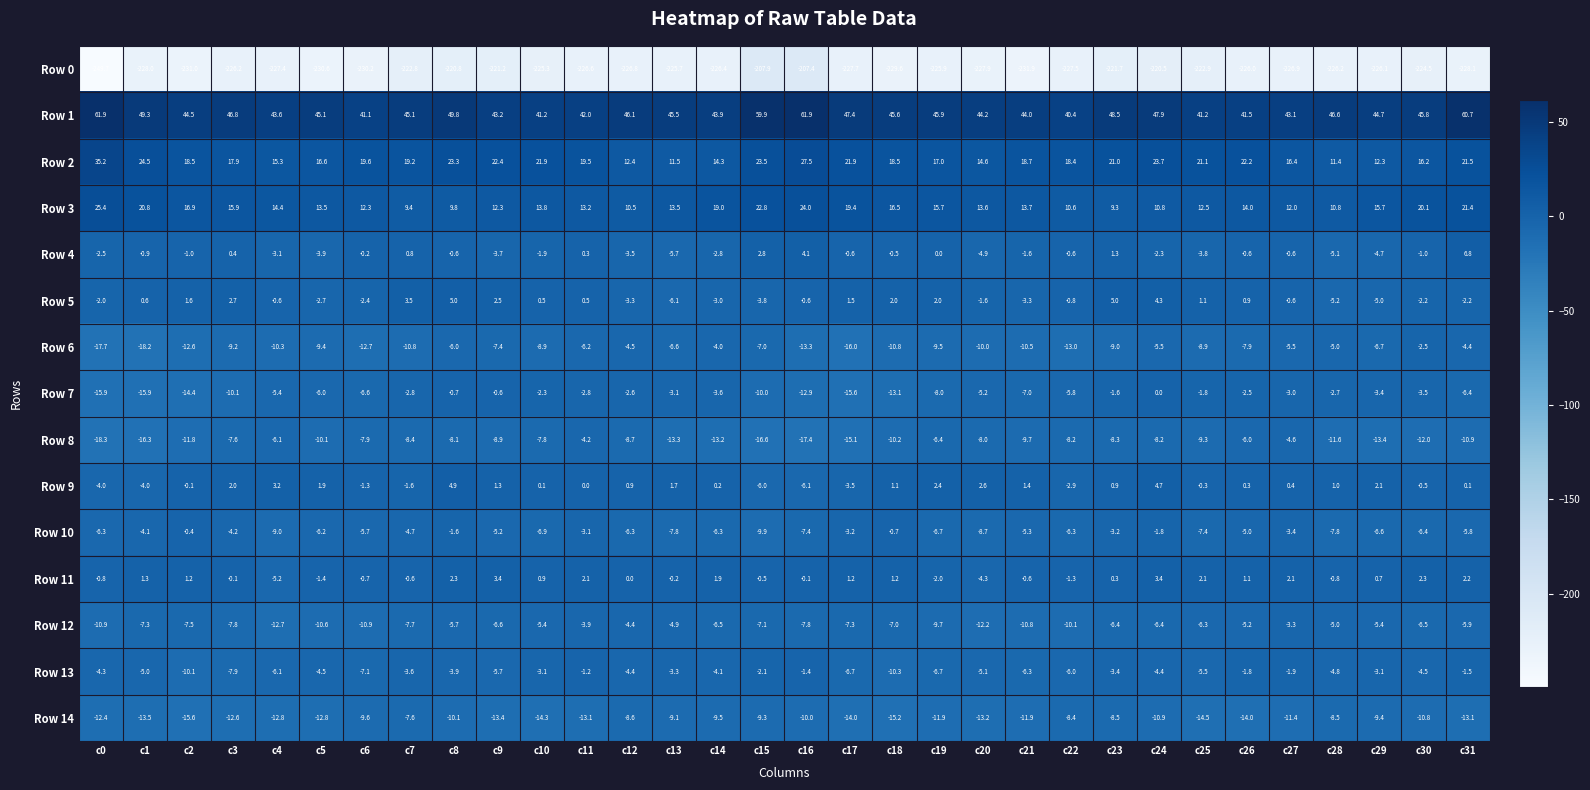

The value of Row 9 at c29 is 3.1. True or false?

False